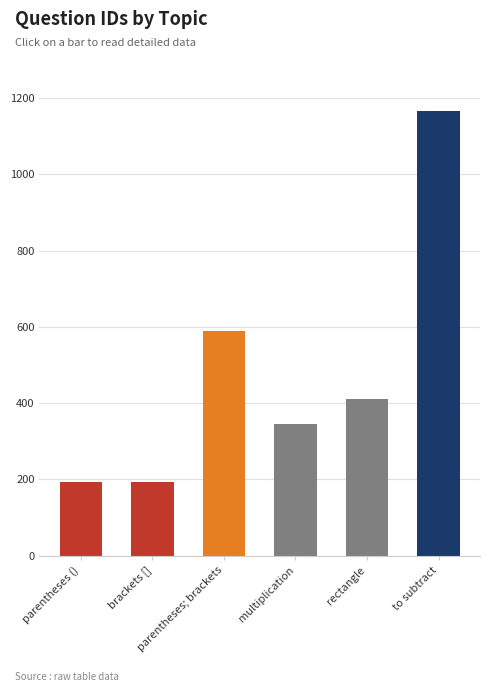

What is the difference between the second highest and second lowest values?

395